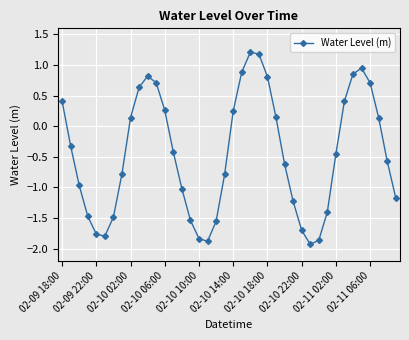

What is the maximum value shown in the chart?

1.2